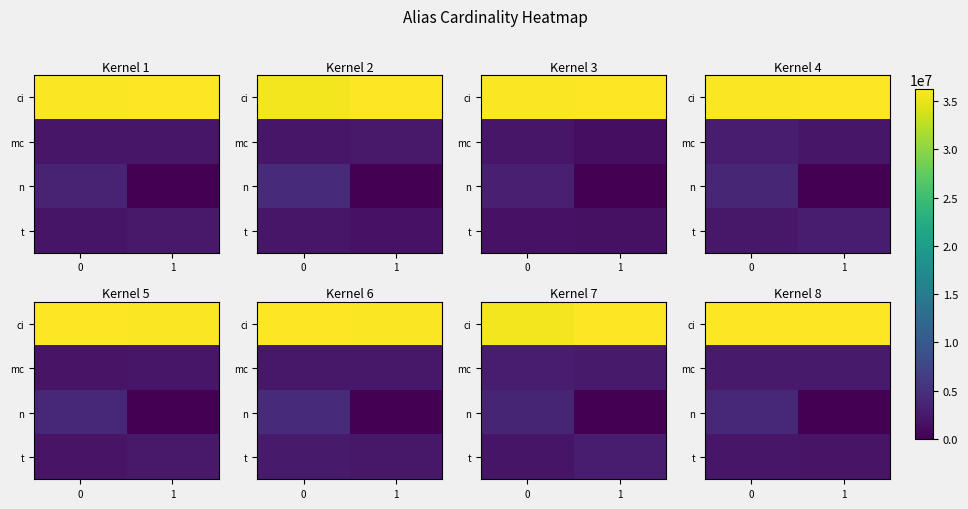

At how many categories does at least one series exceed 29536273?

2